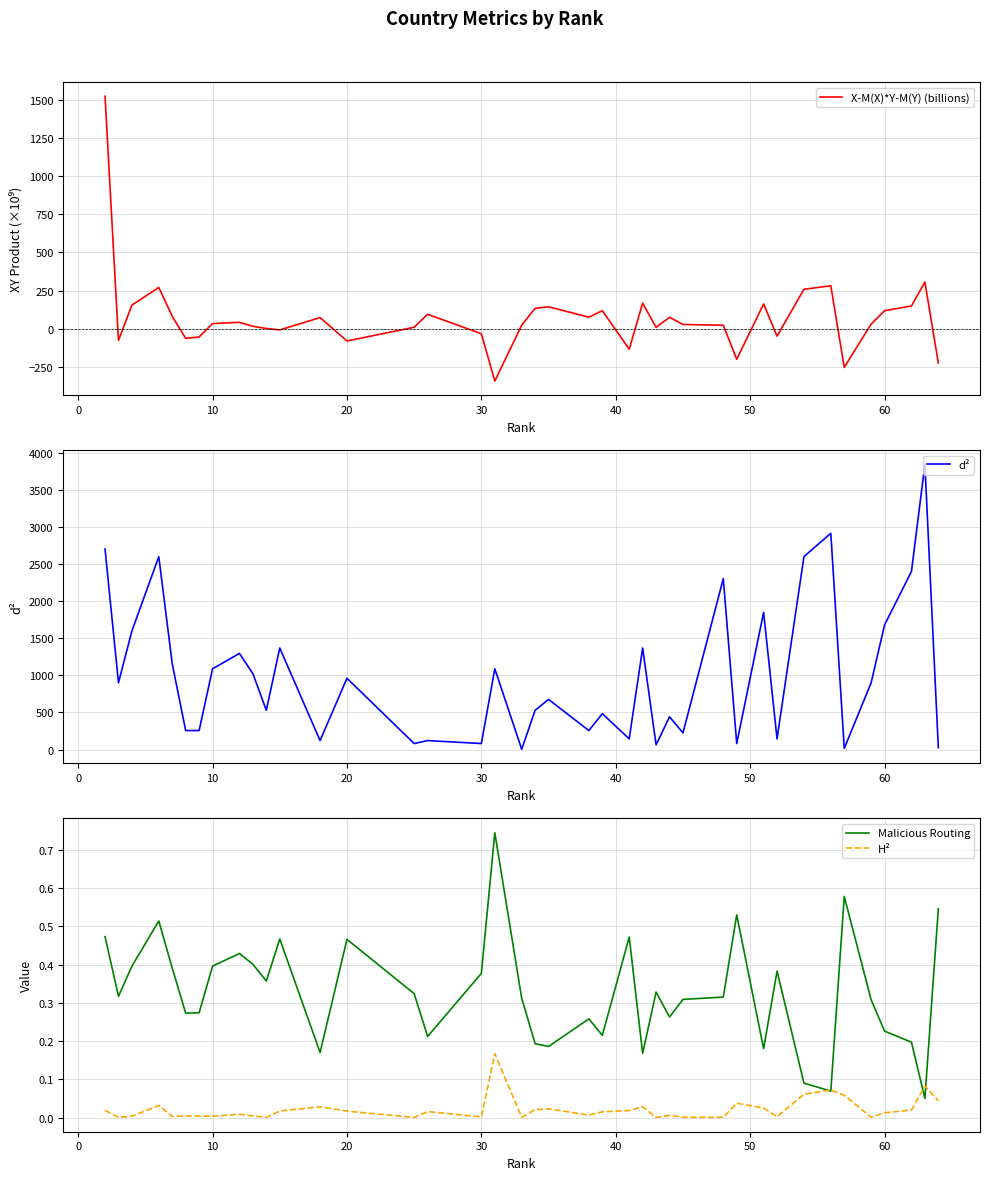

True or false: H² has a value of 0.0 at 30.

True